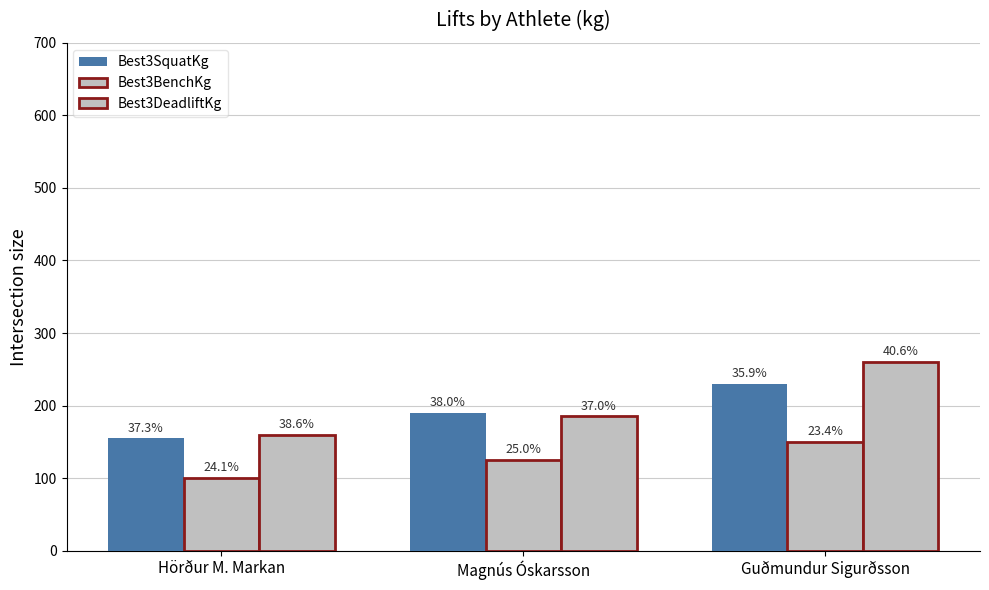

Reading left to right, extract all data points from this chart.

Best3SquatKg: 155	190	230
Best3BenchKg: 100	125	150
Best3DeadliftKg: 160	185	260